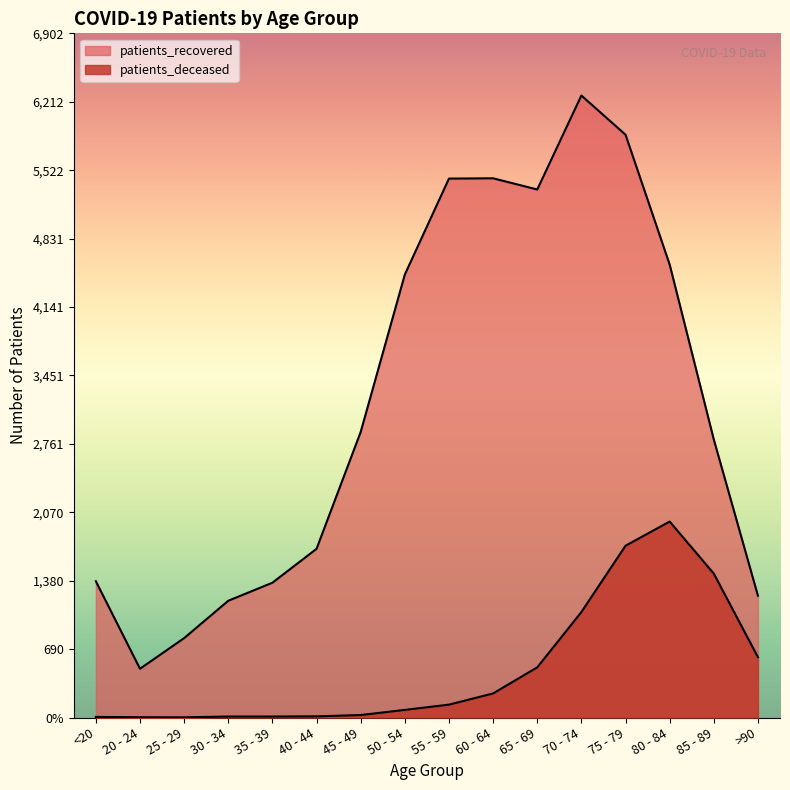

Reading left to right, transcribe all the data shown in this chart.

patients_deceased: 6	3	2	10	10	12	25	77	130	243	506	1064	1733	1977	1452	609
patients_recovered: 1375	492	801	1178	1360	1702	2881	4469	5437	5440	5327	6275	5880	4570	2805	1229